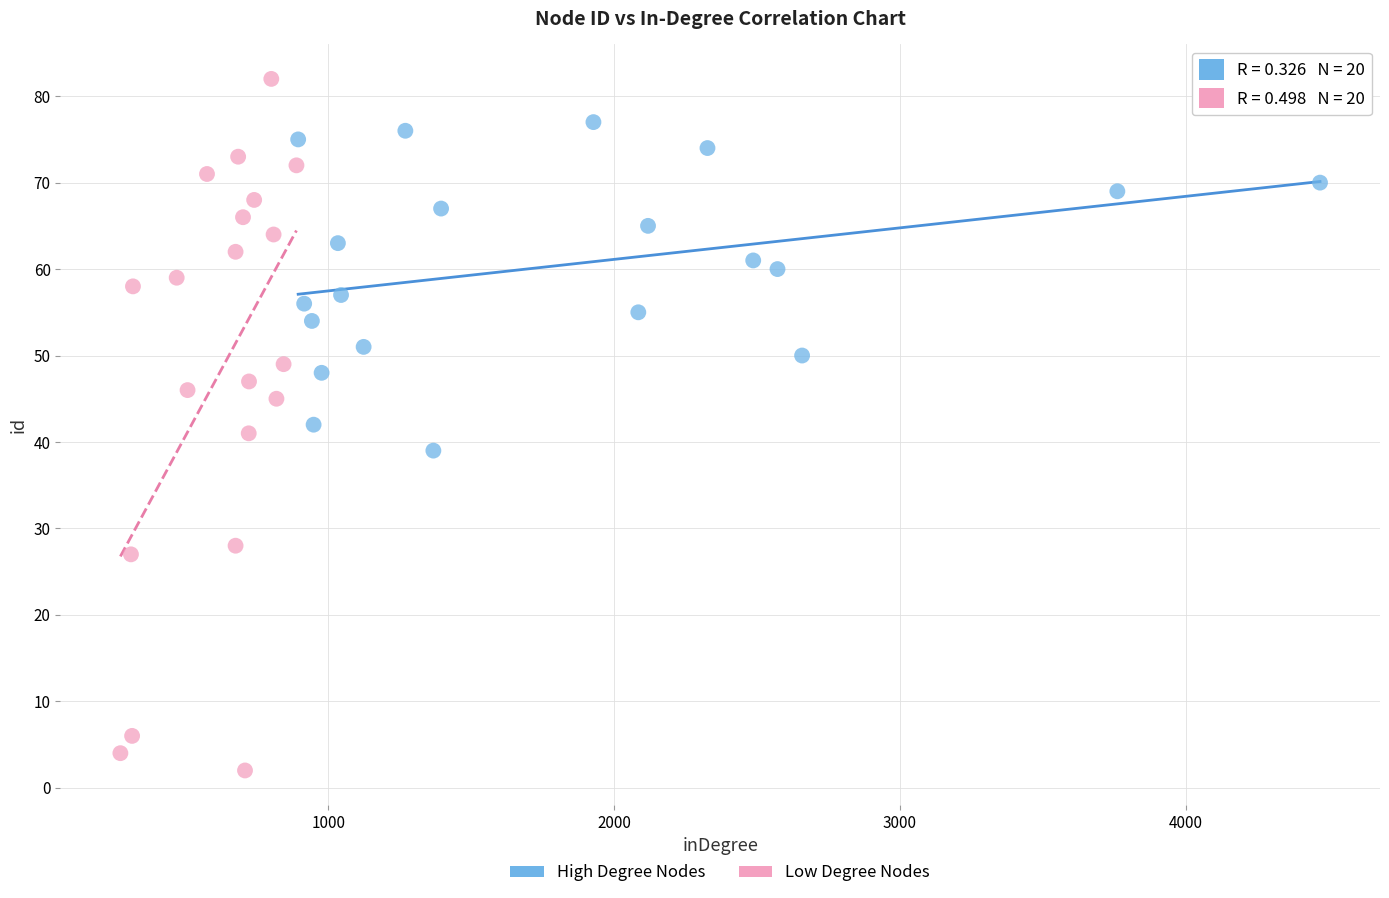

Which series contains the lowest Y value?

Low Degree Nodes